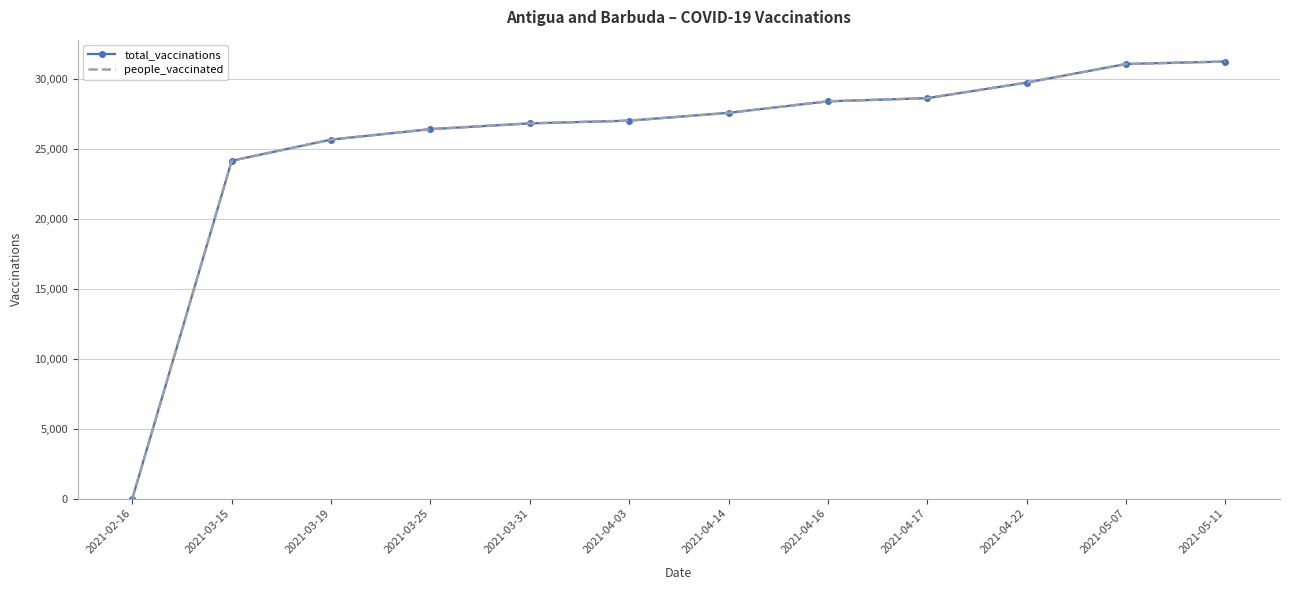

What position from the left is 2021-03-19?

3